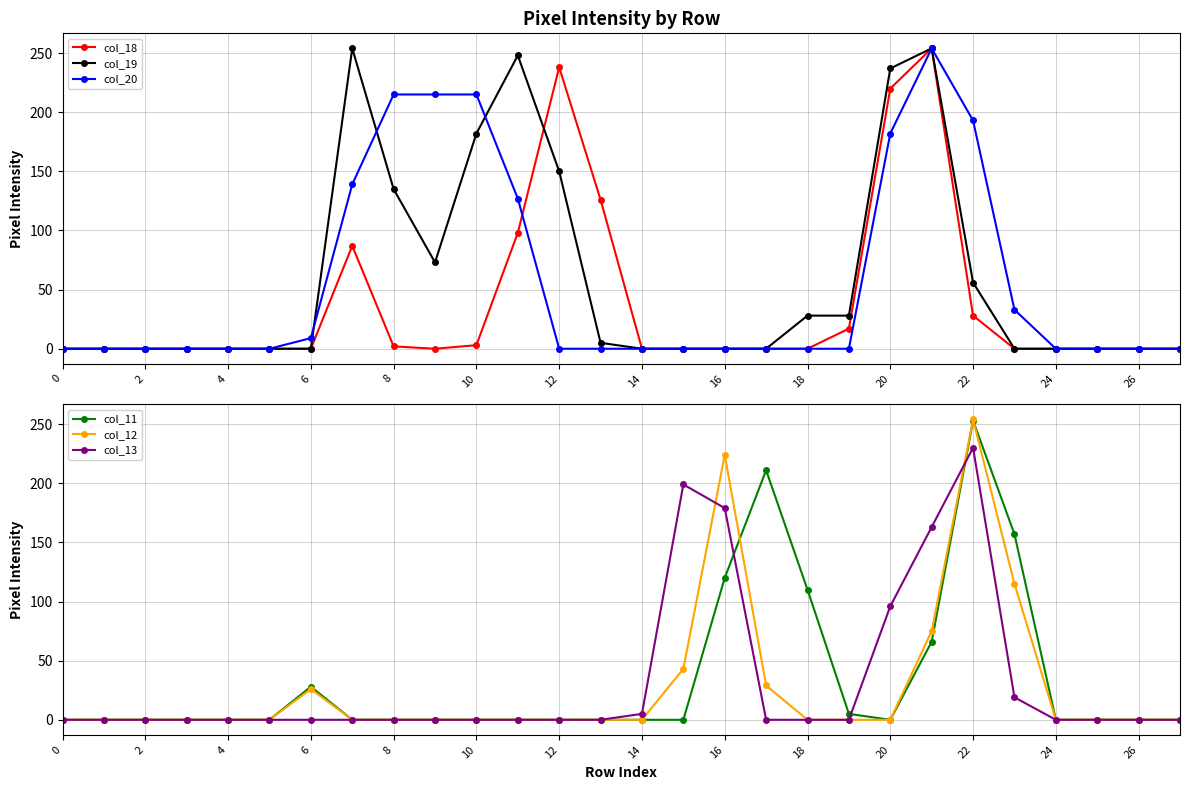

Reading left to right, what are all the values shown in this chart?

col_18: 0	0	0	0	0	0	0	87	2	0	3	98	238	126	0	0	0	0	0	17	220	254	28	0	0	0	0	0
col_19: 0	0	0	0	0	0	0	254	135	73	182	248	150	5	0	0	0	0	28	28	237	254	56	0	0	0	0	0
col_20: 0	0	0	0	0	0	9	139	215	215	215	127	0	0	0	0	0	0	0	0	182	254	193	33	0	0	0	0
col_11: 0	0	0	0	0	0	28	0	0	0	0	0	0	0	0	0	120	211	110	5	0	66	253	157	0	0	0	0
col_12: 0	0	0	0	0	0	26	0	0	0	0	0	0	0	0	43	224	29	0	0	0	75	254	115	0	0	0	0
col_13: 0	0	0	0	0	0	0	0	0	0	0	0	0	0	5	199	179	0	0	0	96	163	230	19	0	0	0	0